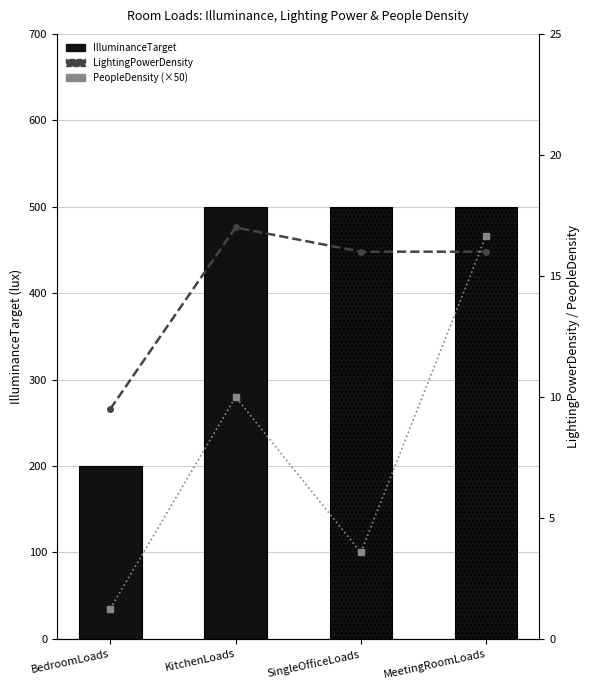

What is the value of the LightingPowerDensity bar at the 2nd from the left?

17.0